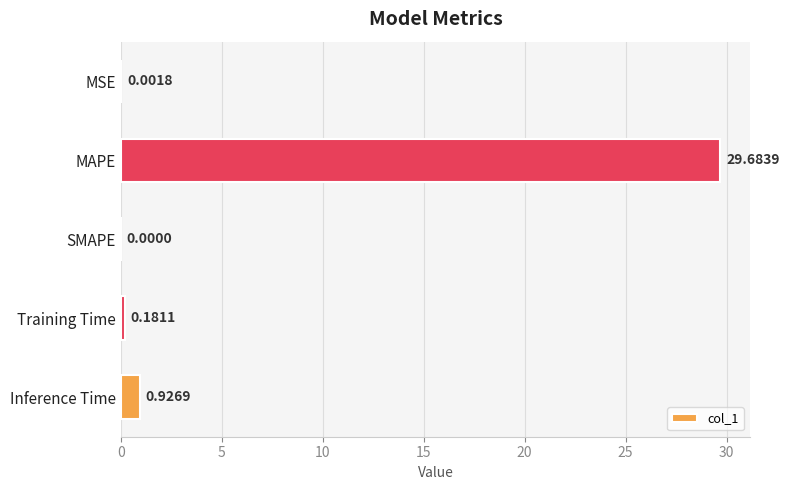

What is the maximum value shown in the chart?

29.7